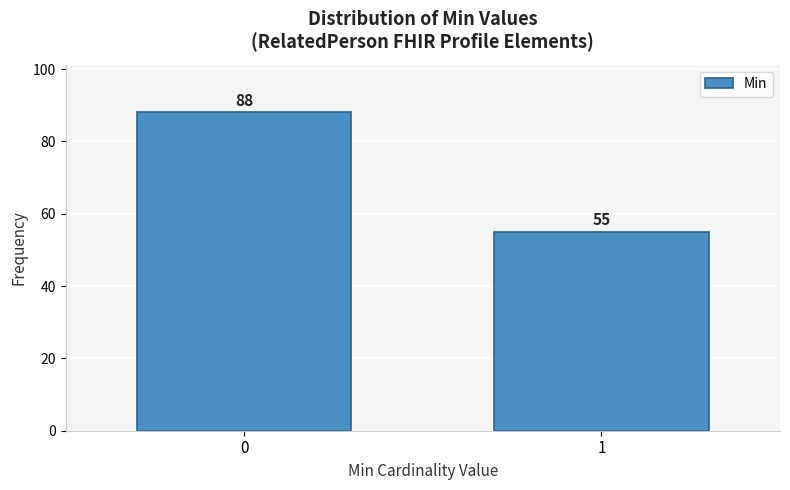

Reading left to right, transcribe all the data shown in this chart.

0=88	1=55